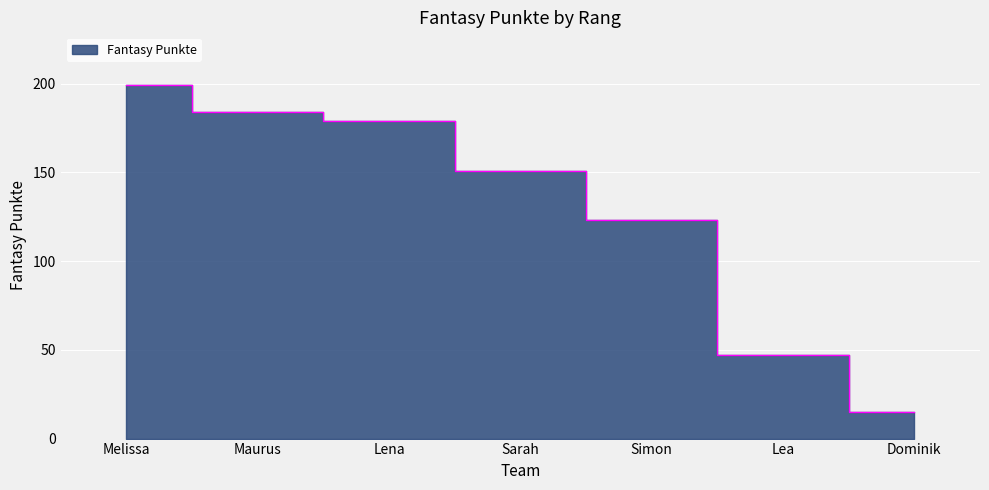

How many data points are less than 151?

3